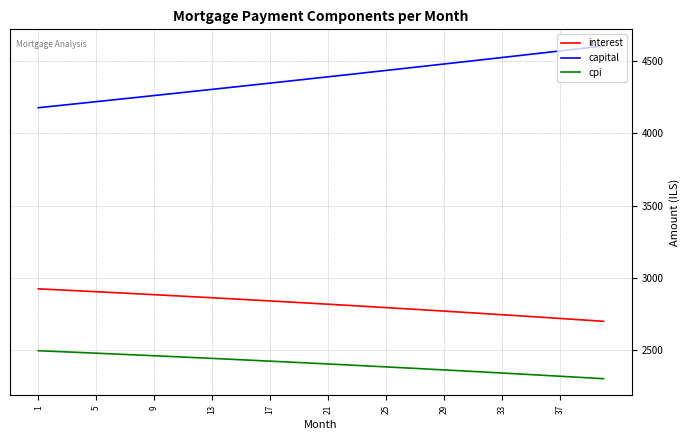

What is the maximum value for interest?

2924.0